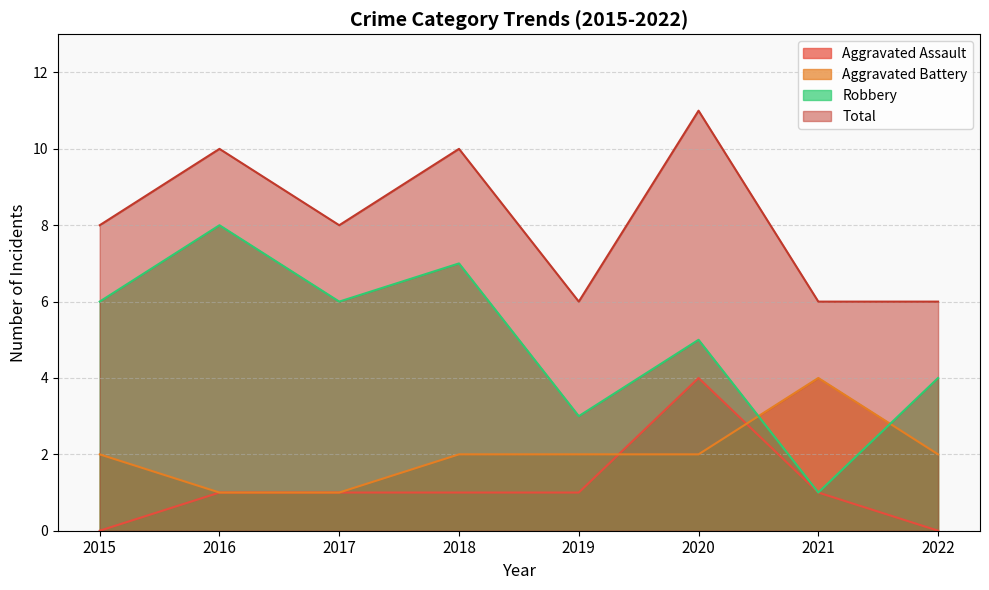

True or false: Total and Aggravated Assault cross at least once.

False